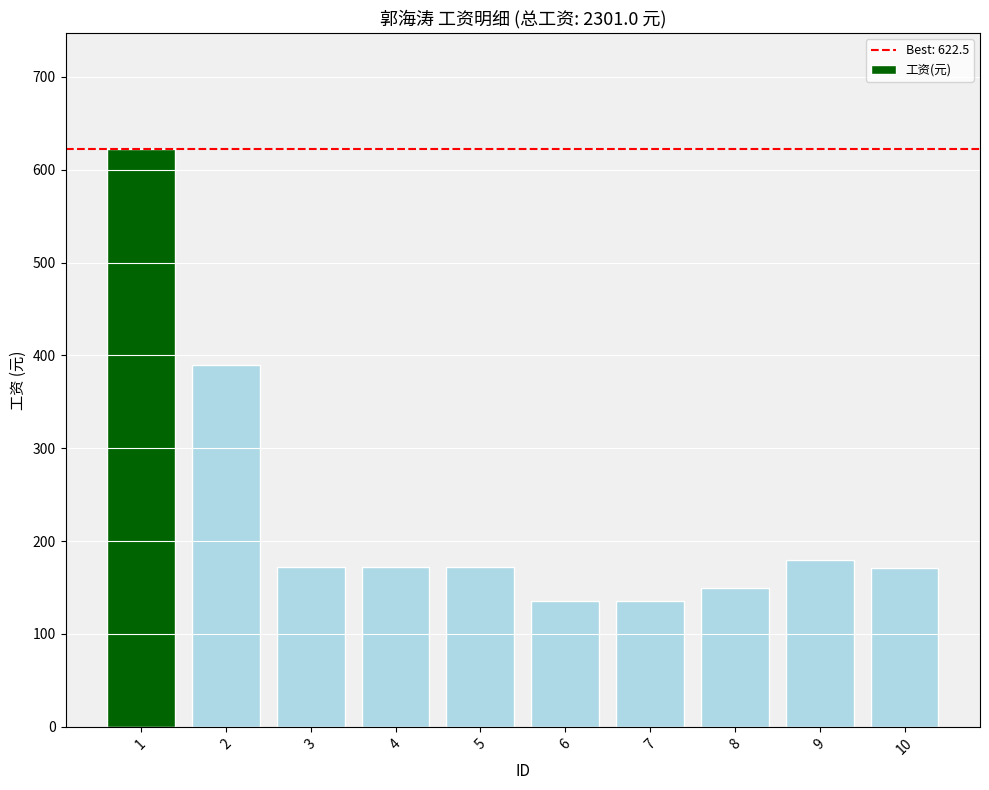

Does the chart contain stacked bars?

No